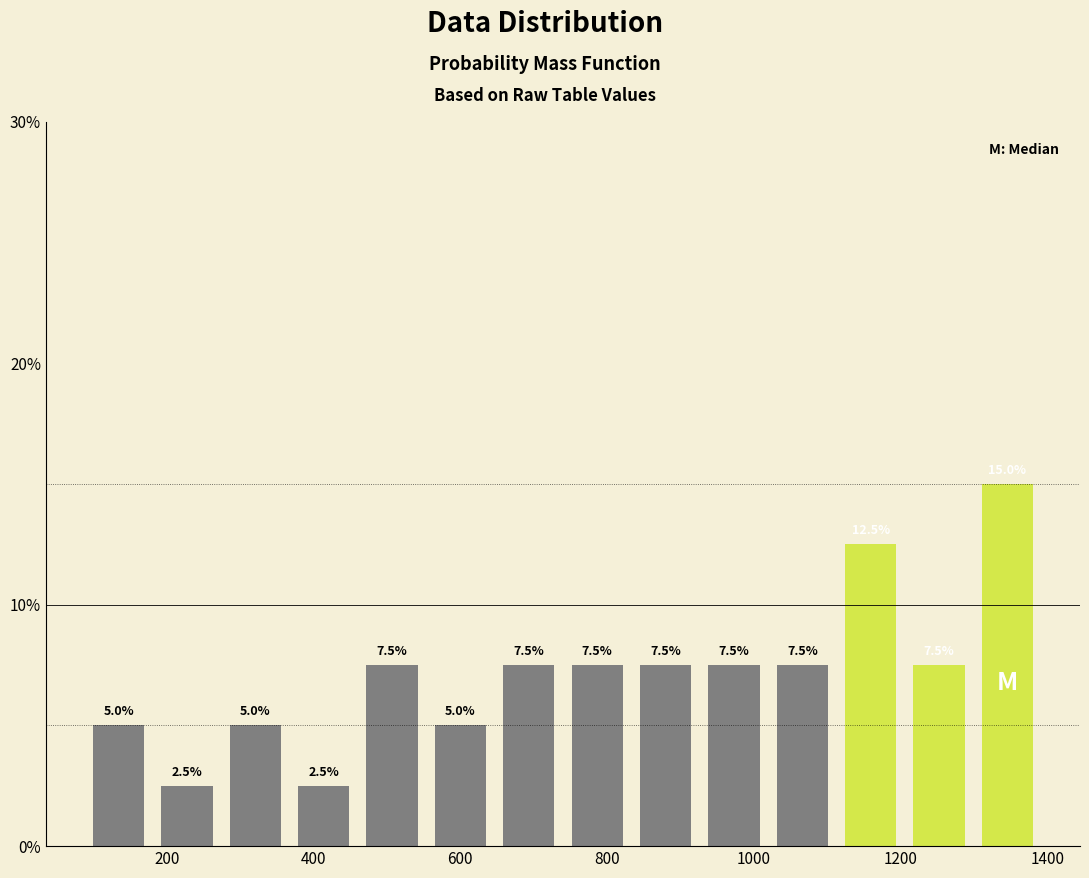

Which range on the x-axis has the tallest bar?

1300 to 1400